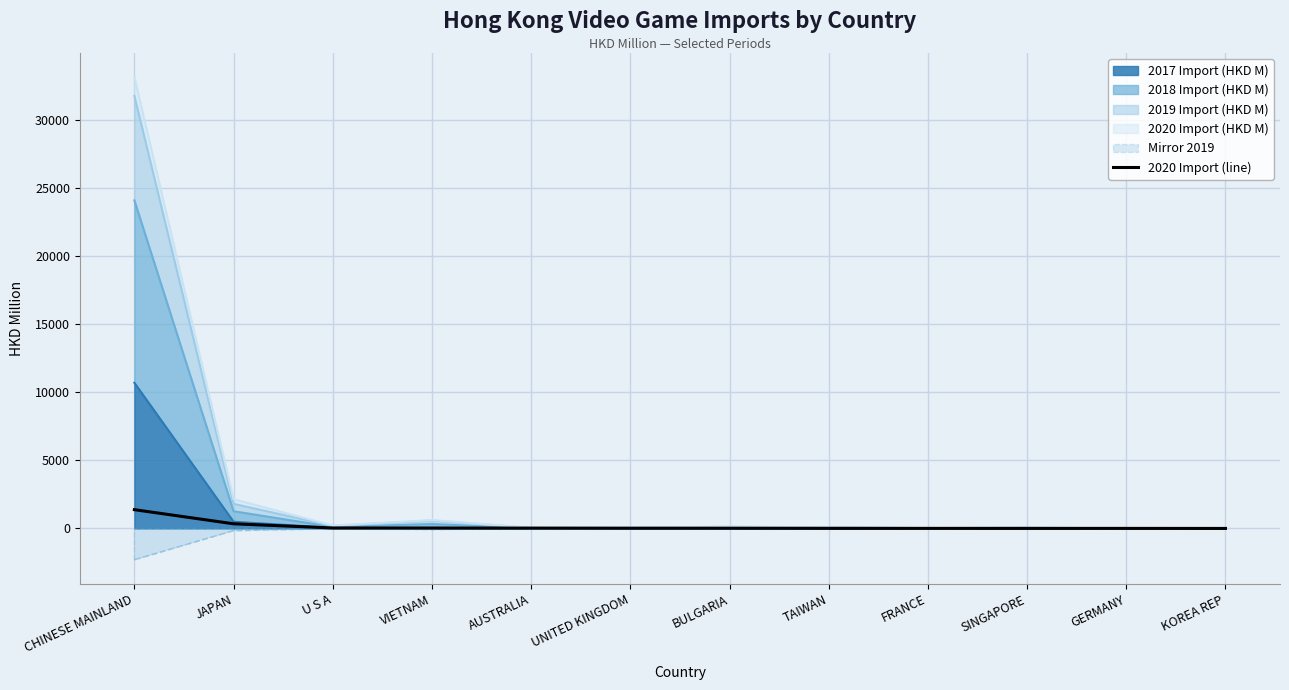

What is the difference between the maximum and minimum values?

1379.0